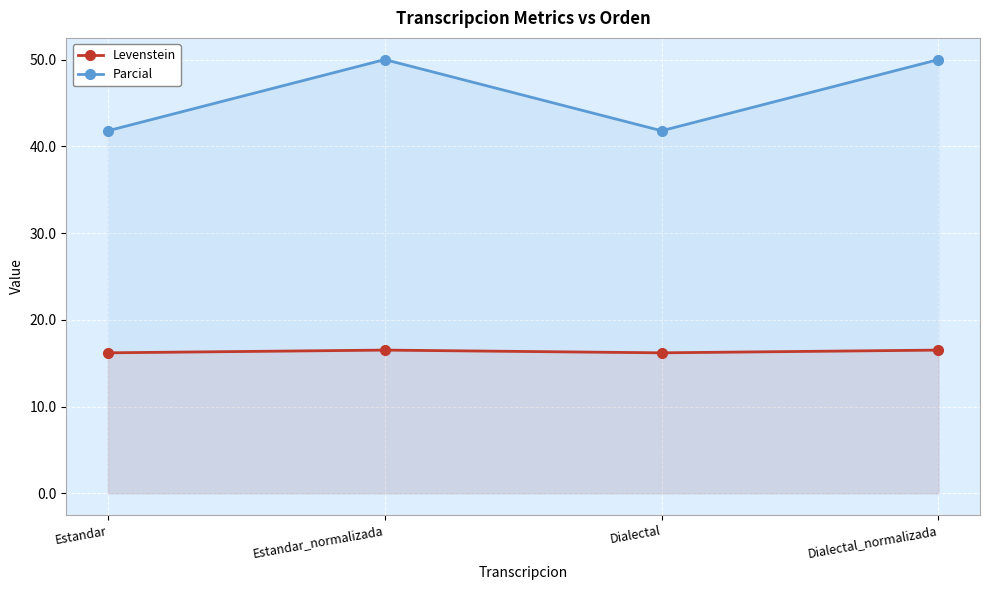

Is it true that Levenstein equals 16.5 at Dialectal_normalizada?

True